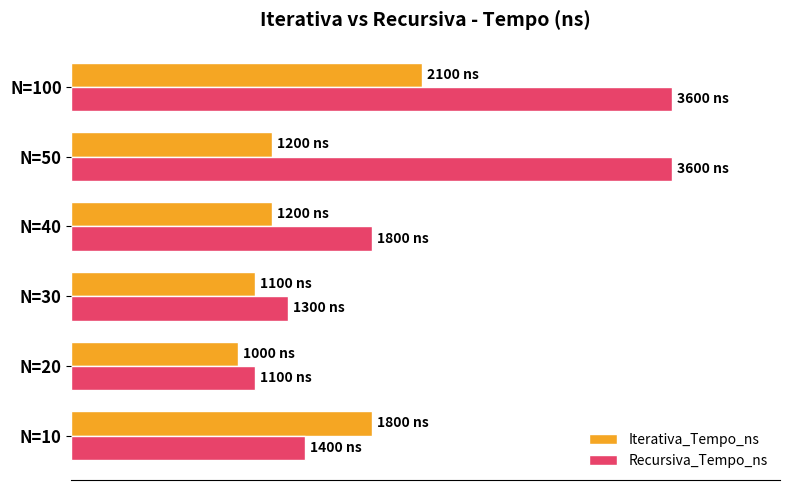

Reading left to right, what are all the values shown in this chart?

Iterativa_Tempo_ns: 1800	1000	1100	1200	1200	2100
Recursiva_Tempo_ns: 1400	1100	1300	1800	3600	3600